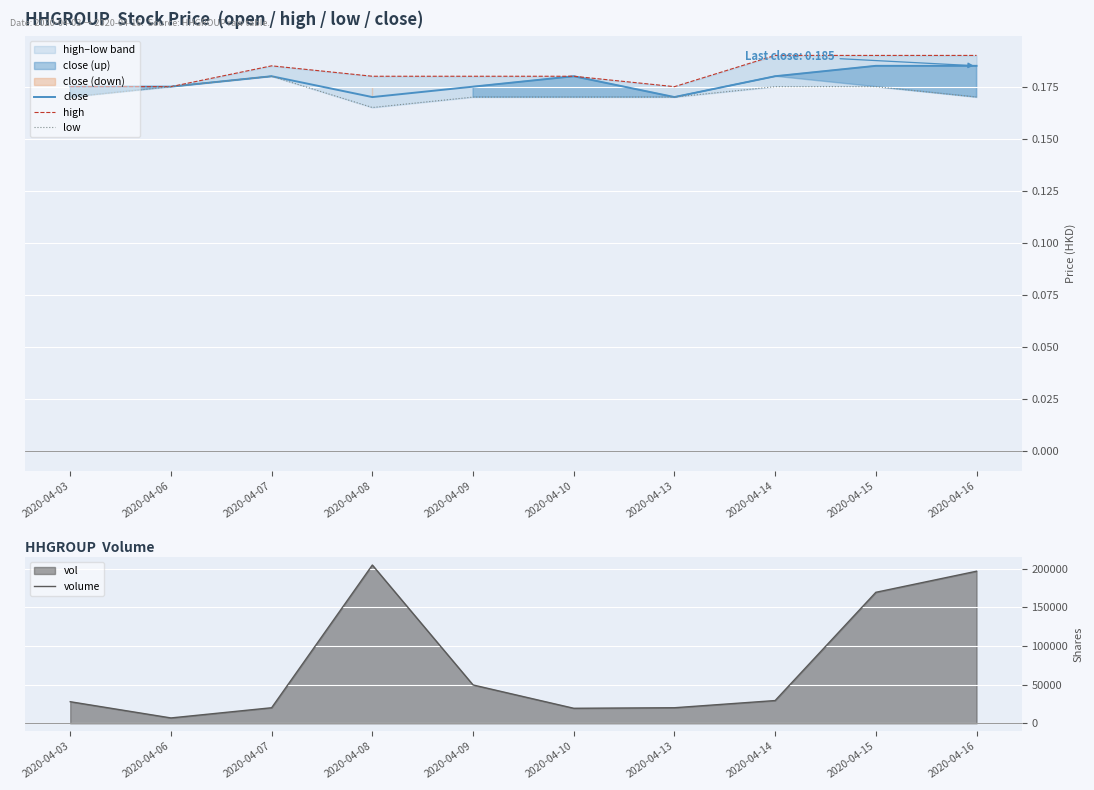

Reading left to right, extract all data points from this chart.

close: 0.2	0.2	0.2	0.2	0.2	0.2	0.2	0.2	0.2	0.2
high: 0.2	0.2	0.2	0.2	0.2	0.2	0.2	0.2	0.2	0.2
low: 0.2	0.2	0.2	0.2	0.2	0.2	0.2	0.2	0.2	0.2
volume: 28000.0	7000.0	20200.0	204900.0	49700.0	19500.0	20200.0	29500.0	169600.0	196900.0